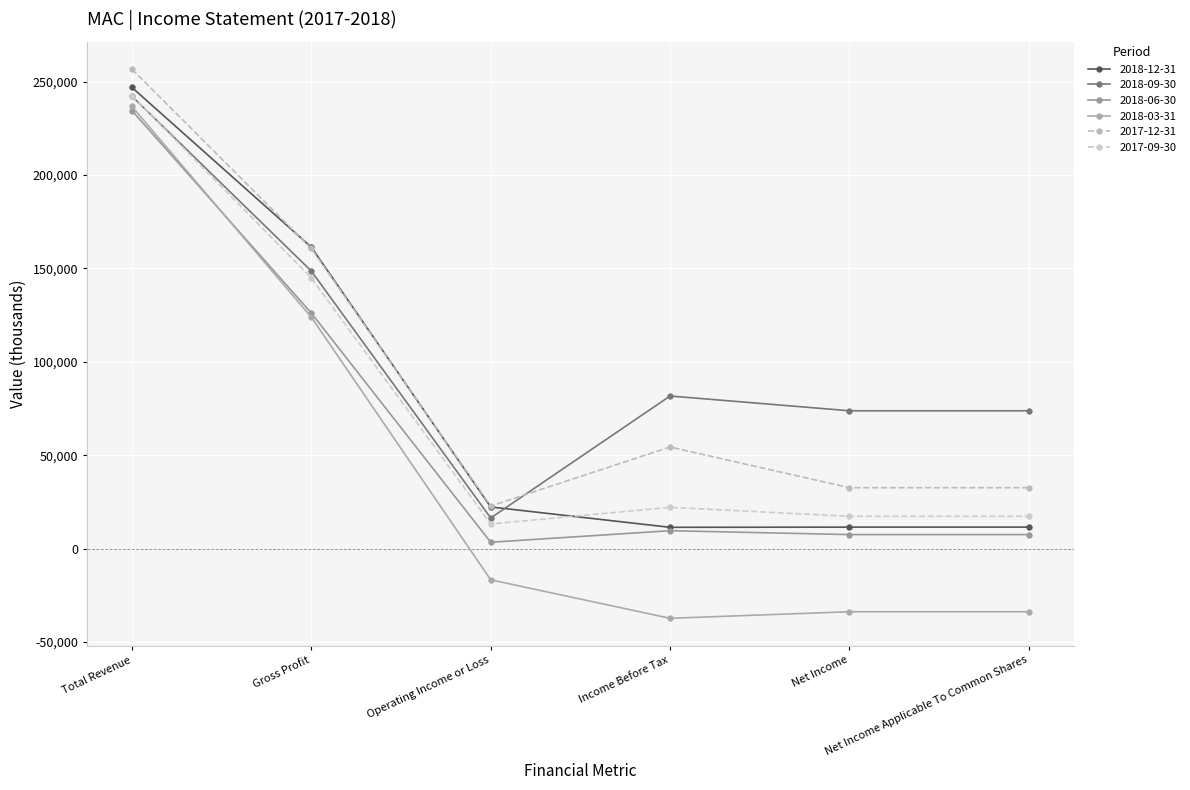

Is the value of 2017-09-30 at Gross Profit greater than the value of 2017-12-31 at Operating Income or Loss?

Yes